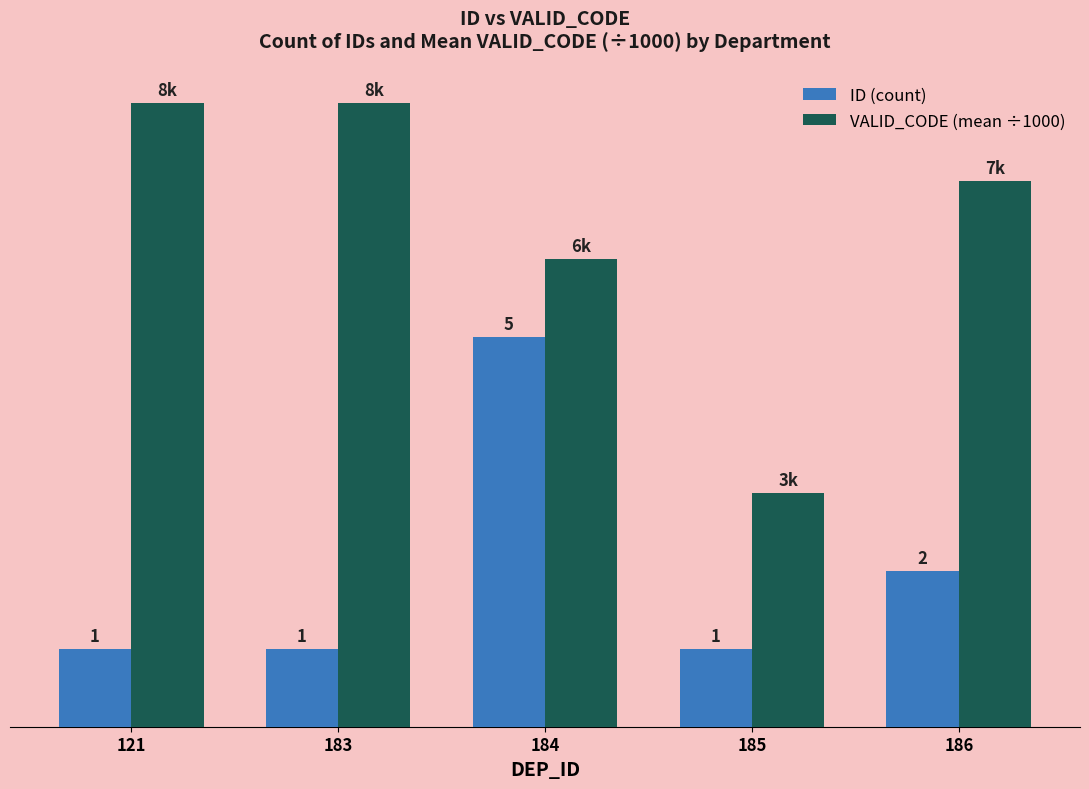

Are the bars horizontal?

No